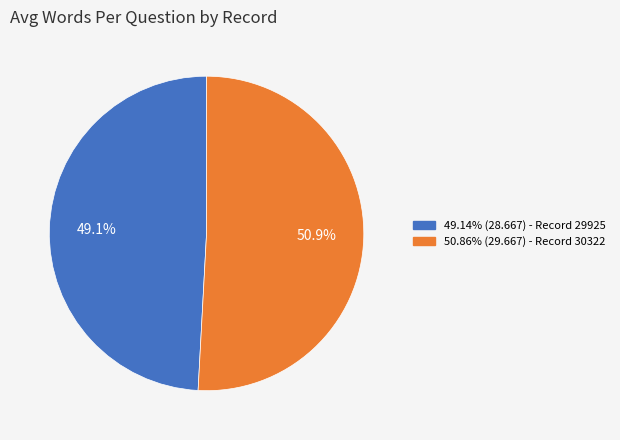

How many segments does this pie chart have?

2